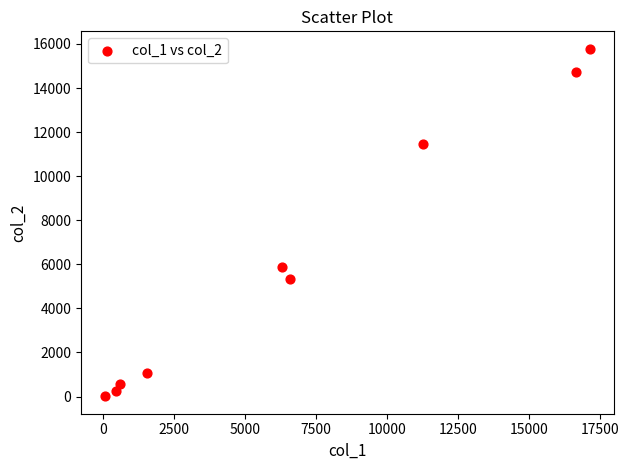

What Y value in the scatter plot is closest to 7897?

5895